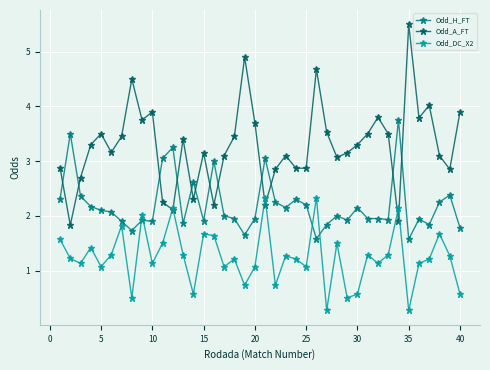

What is the lowest value of the Odd_DC_X2 series?

0.3